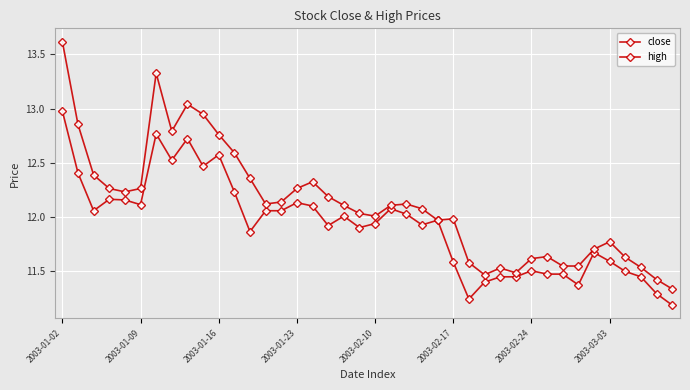

How many interior local valleys does the close series have?

10